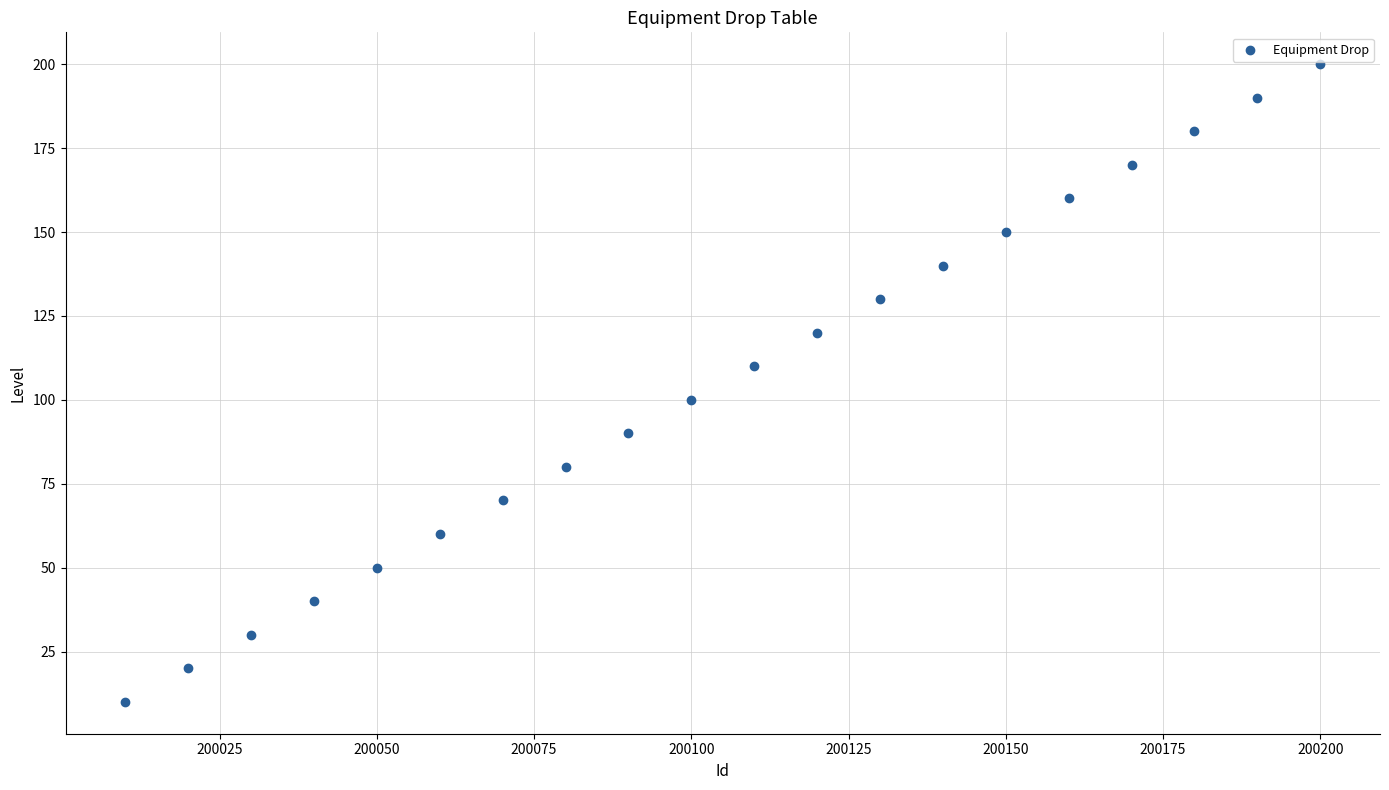

What is the range of X values (max minus min)?

190